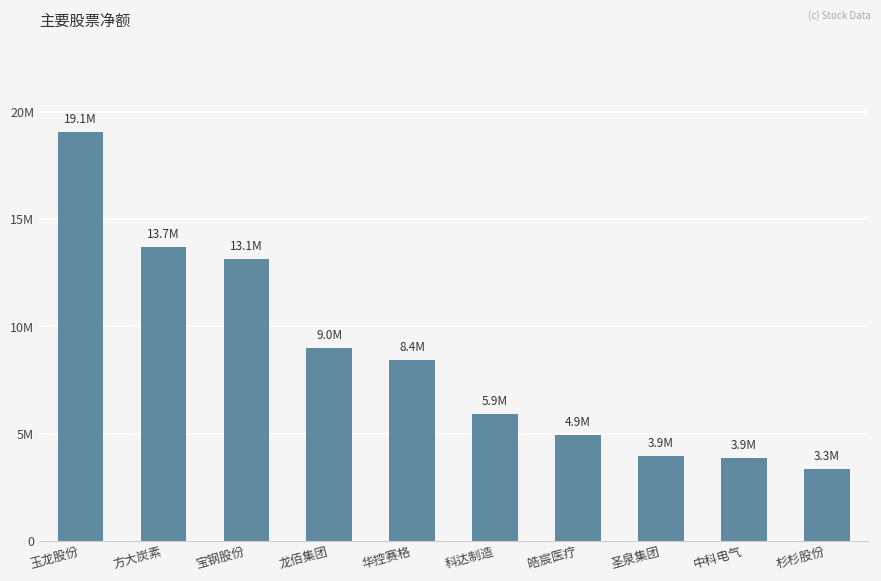

Are the bars horizontal?

No